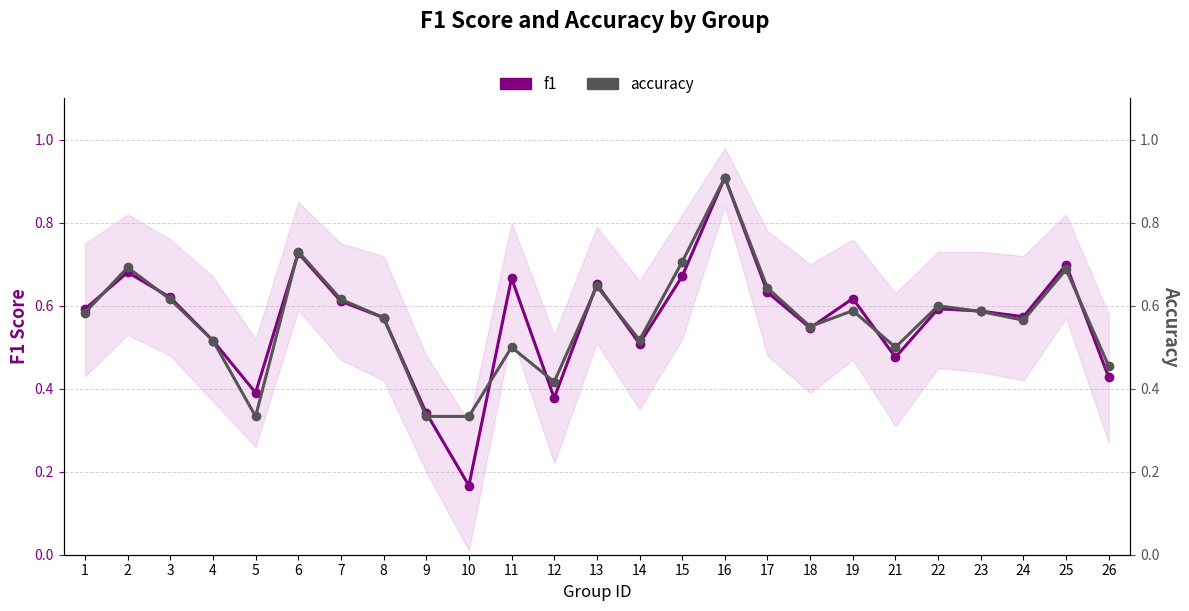

How many lines are shown in the chart?

2